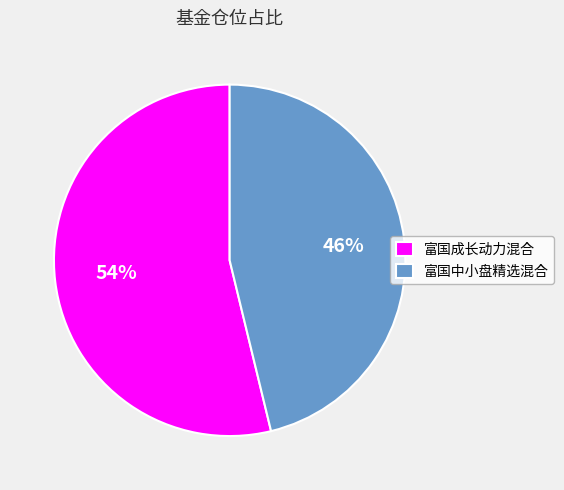

To the nearest percent, what percentage of the pie is 富国成长动力混合?

54%